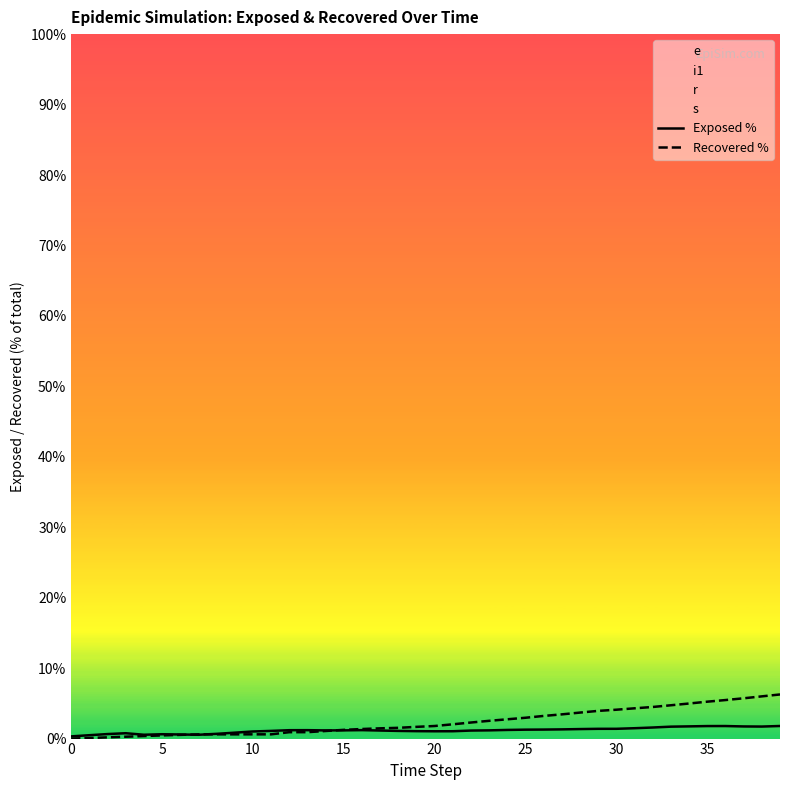

What is the maximum value shown in the chart?

6.3